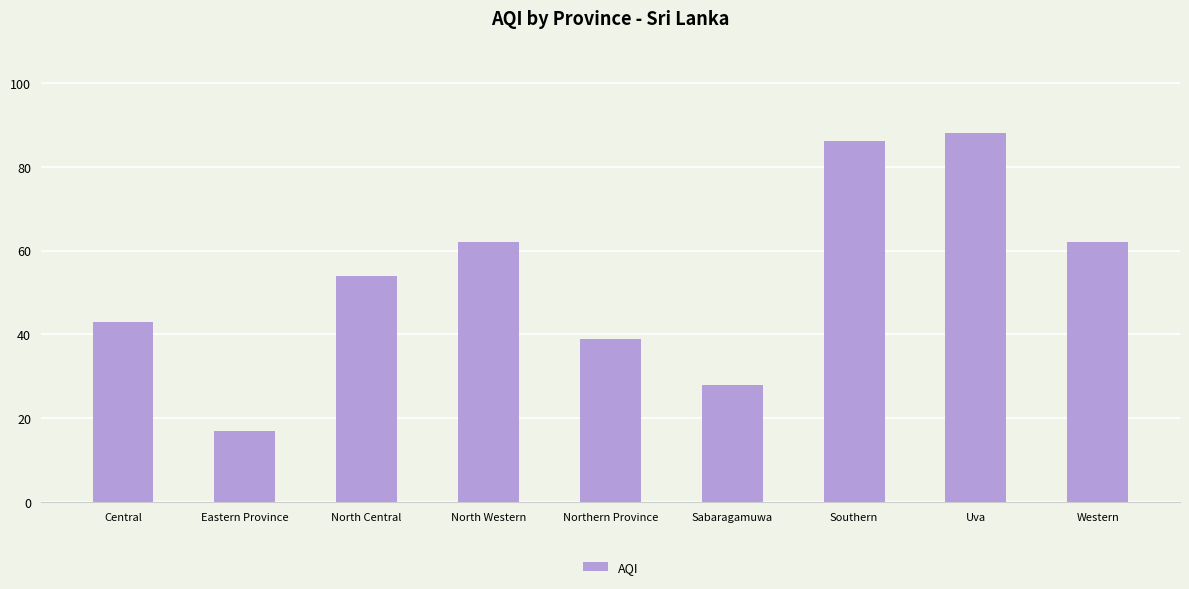

At which label is the value closest to 52?

North Central